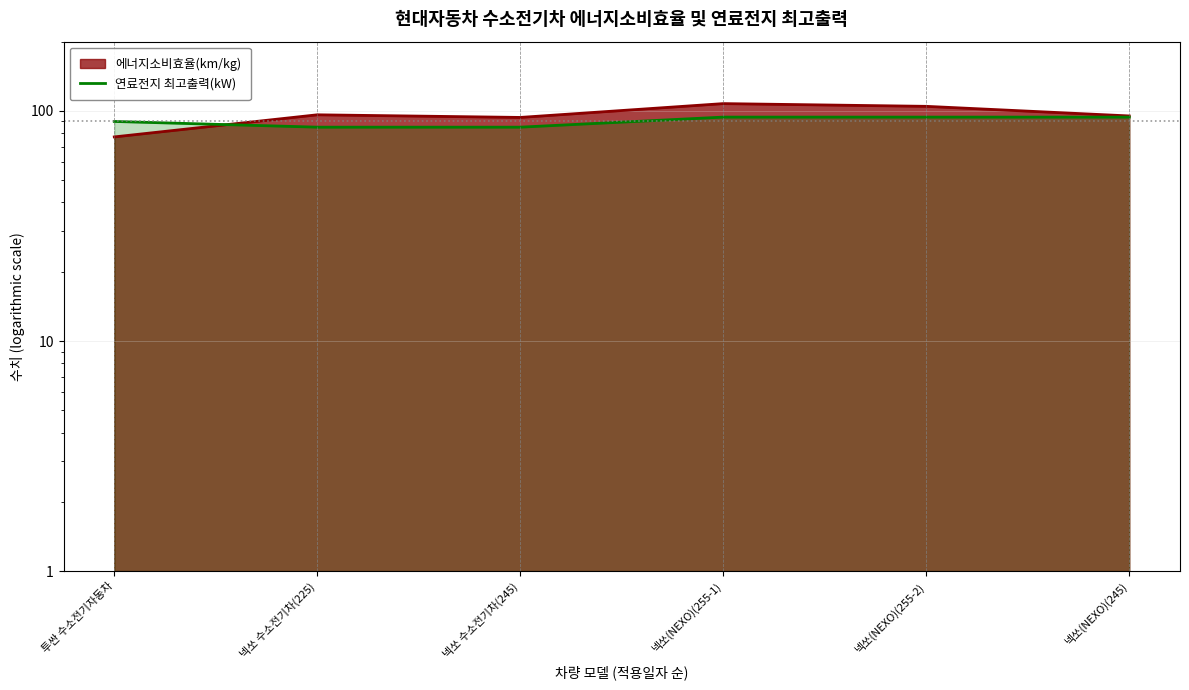

Between 넥쏘(NEXO)(245) and 넥쏘(NEXO)(255-2), which is larger?

넥쏘(NEXO)(245)